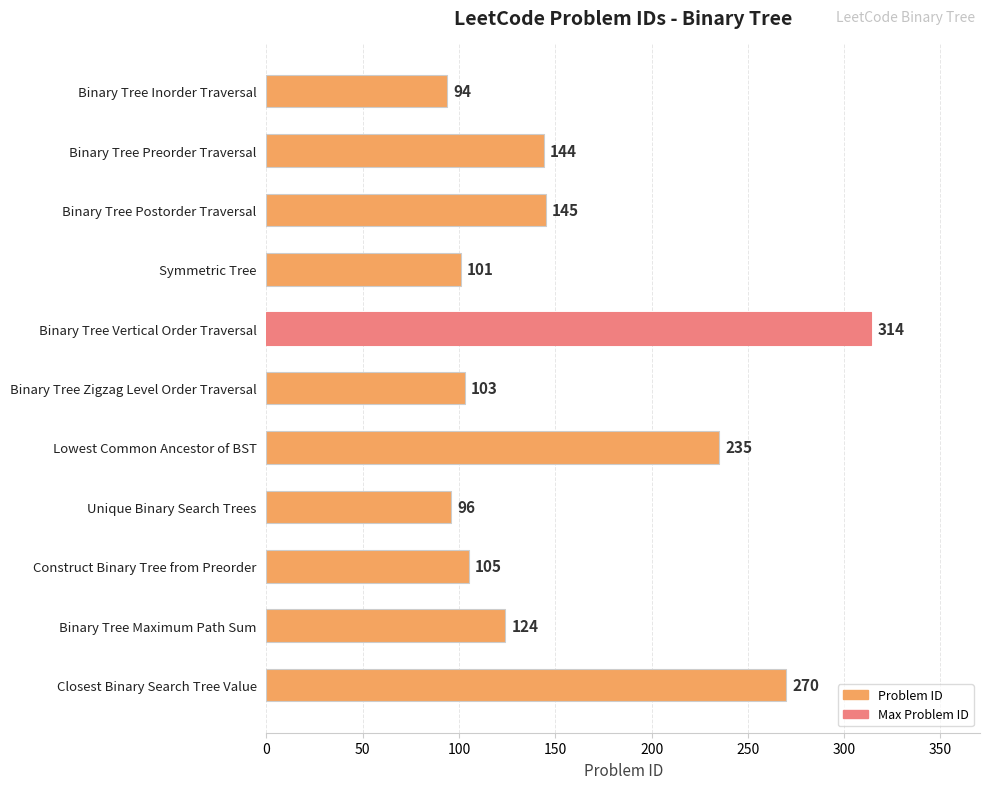

Rank the categories by value from lowest to highest.

Binary Tree Inorder Traversal, Unique Binary Search Trees, Symmetric Tree, Binary Tree Zigzag Level Order Traversal, Construct Binary Tree from Preorder, Binary Tree Maximum Path Sum, Binary Tree Preorder Traversal, Binary Tree Postorder Traversal, Lowest Common Ancestor of BST, Closest Binary Search Tree Value, Binary Tree Vertical Order Traversal